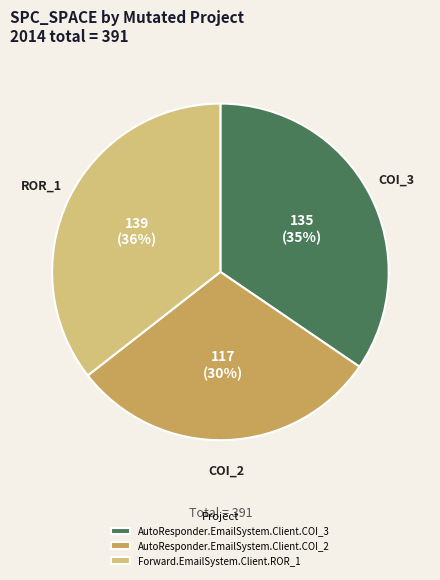

Which has a higher value, ROR_1 or COI_2?

ROR_1